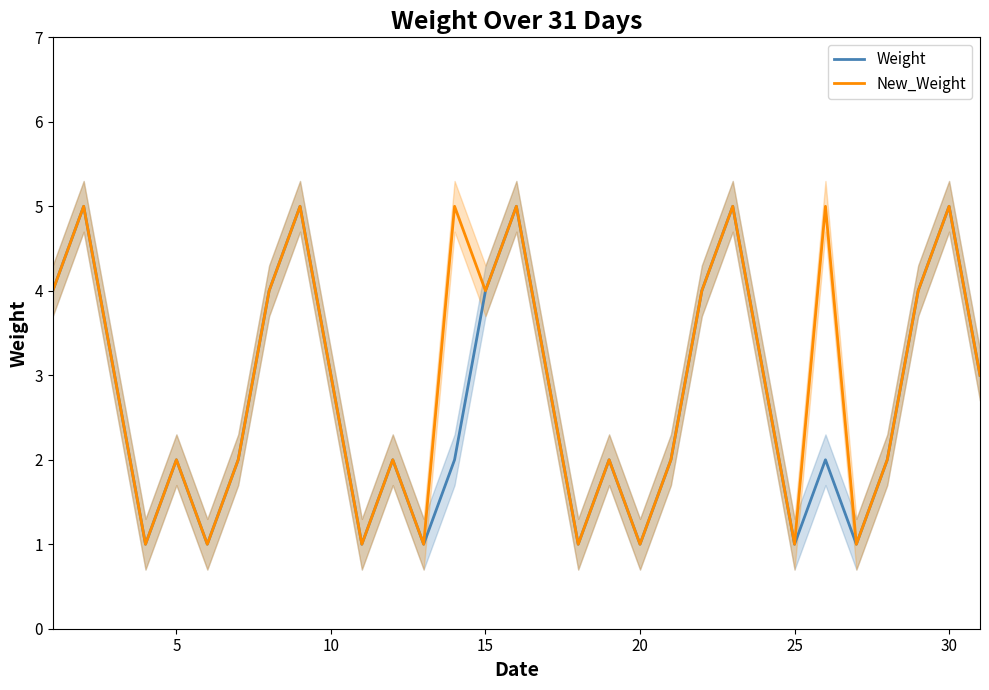

The Weight series shows 4 at 15. True or false?

True